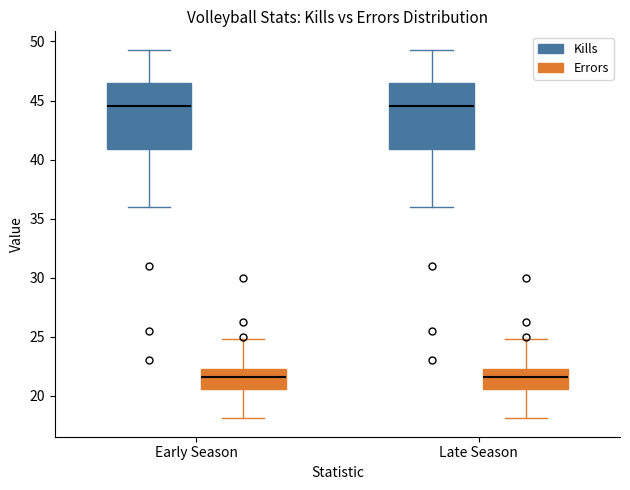

Reading left to right, read every box against the y-axis: the position of its median line, the range the box covers, and the ends of its whiskers. The values are not printed on the chart, so give them approximately, as read against the axis.

Early Season (Kills): median 44.5, box 41.0 to 46.5, whiskers 36.0 to 49.5
Early Season (Errors): median 21.5, box 20.5 to 22.5, whiskers 18.0 to 25.0
Late Season (Kills): median 44.5, box 41.0 to 46.5, whiskers 36.0 to 49.5
Late Season (Errors): median 21.5, box 20.5 to 22.5, whiskers 18.0 to 25.0